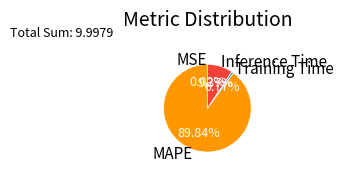

To the nearest percent, what is the difference between the Training Time and MAPE slice percentages?

89%